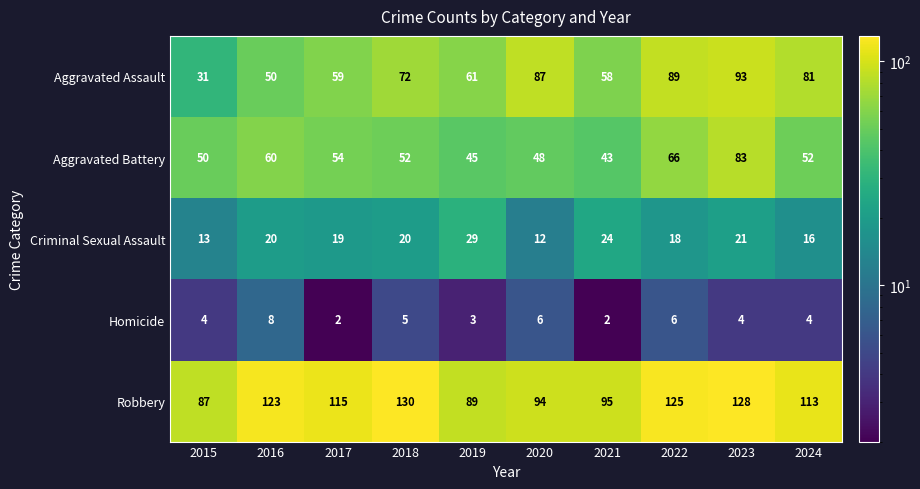

What is the maximum value for Aggravated Assault?

93